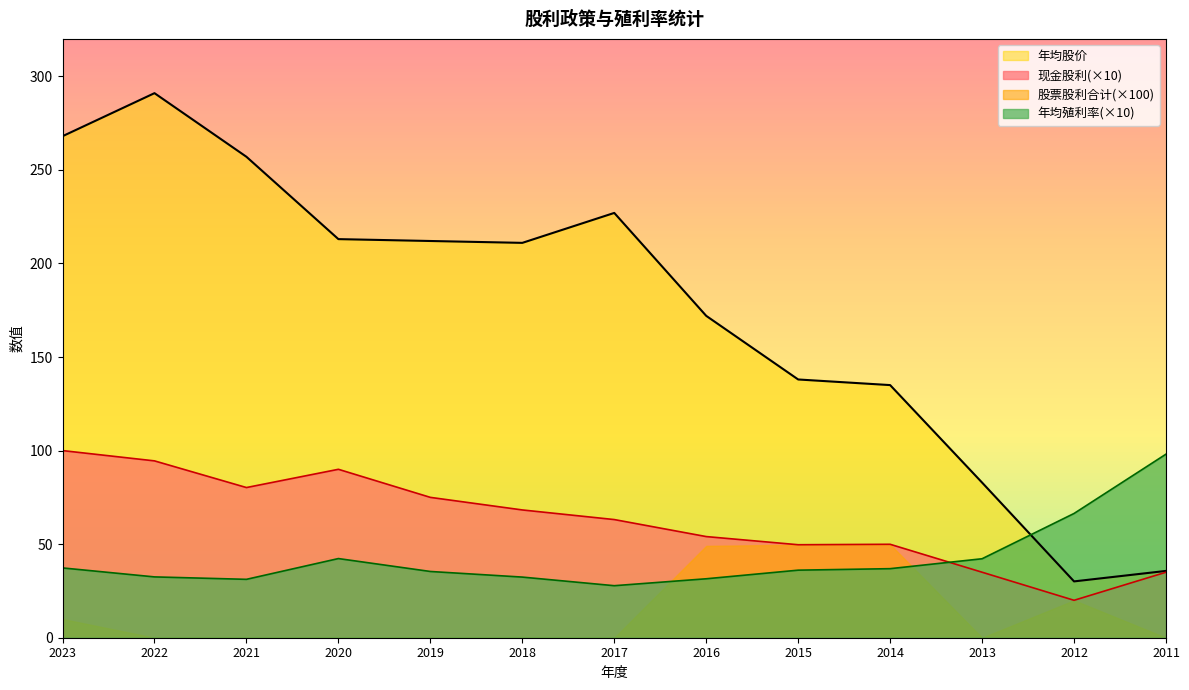

Which category has the highest value in the 年均股价 series?

2022